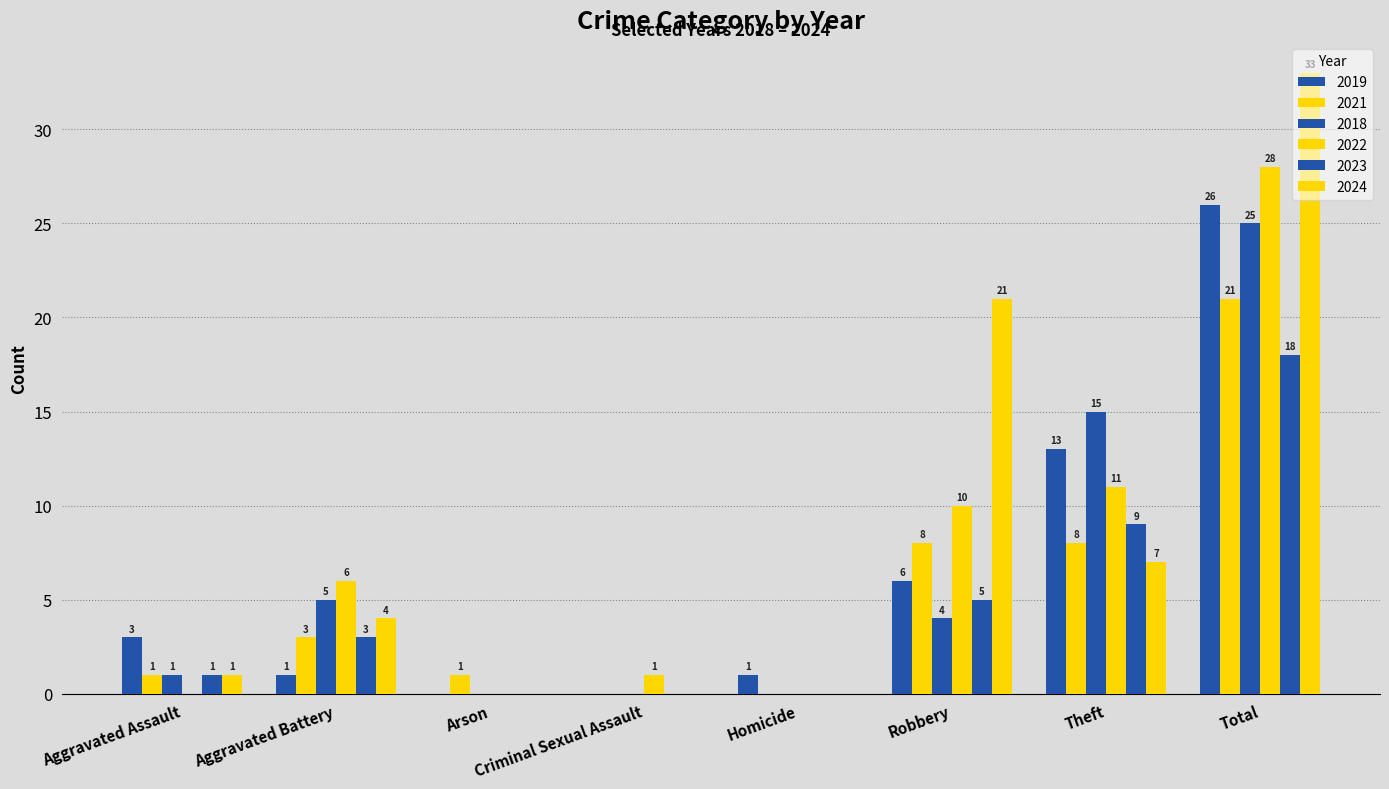

What position from the right is Total?

1